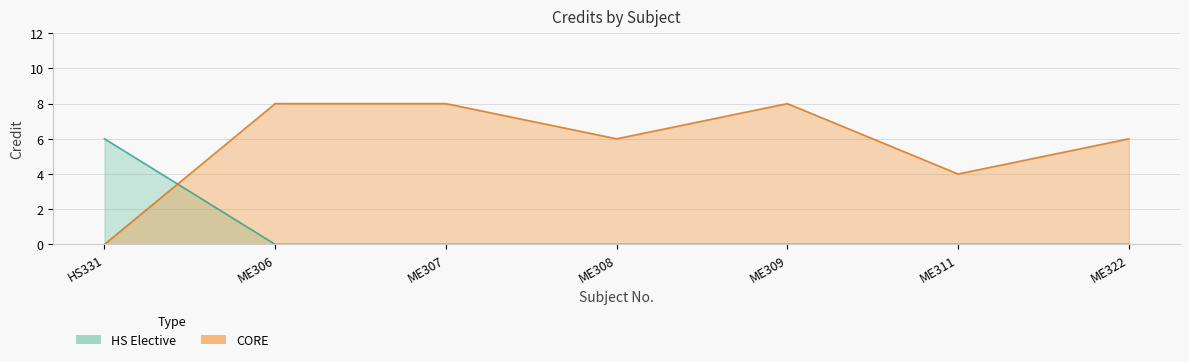

How many data points does each series have?

7